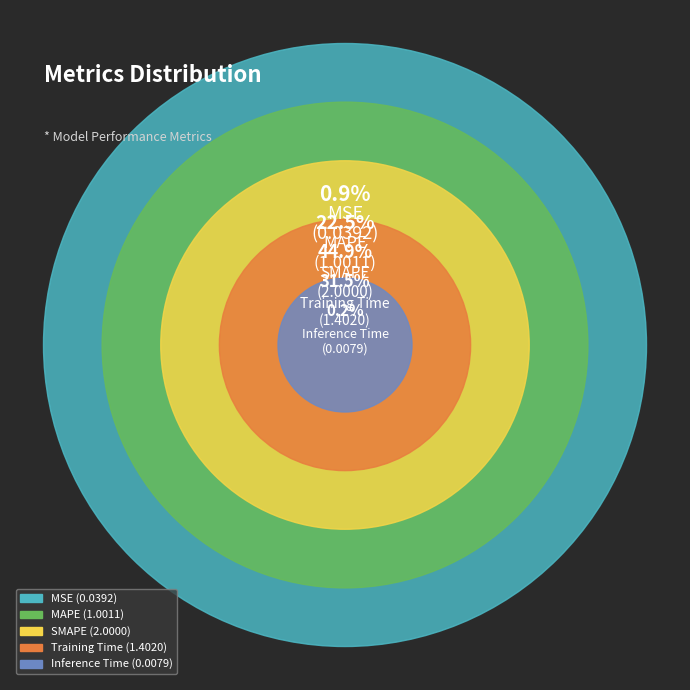

To the nearest percent, what percentage of the pie is MAPE?

22%